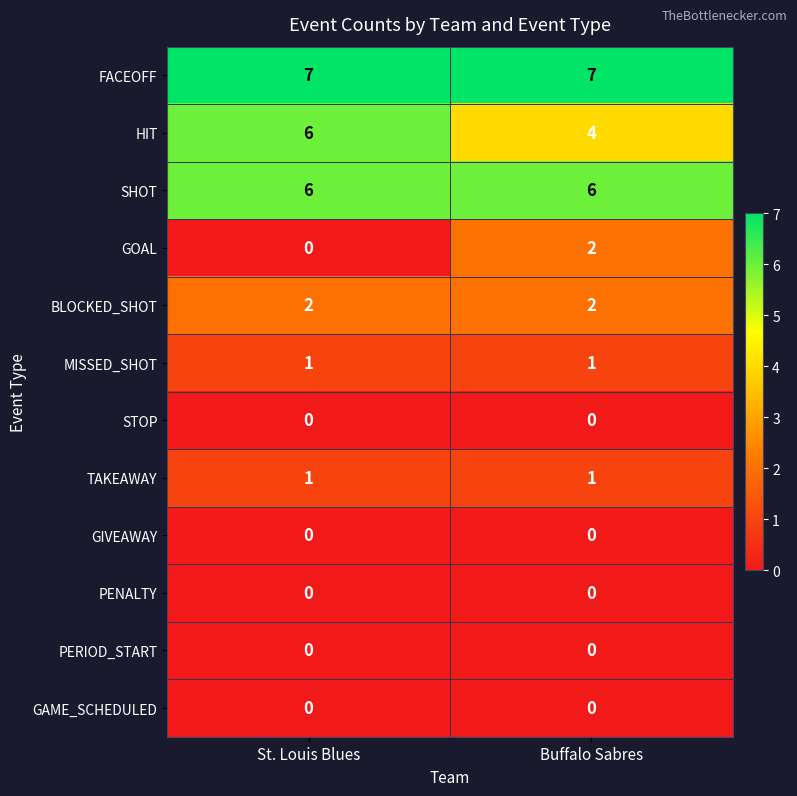

What is the total value across all series at Buffalo Sabres?

23